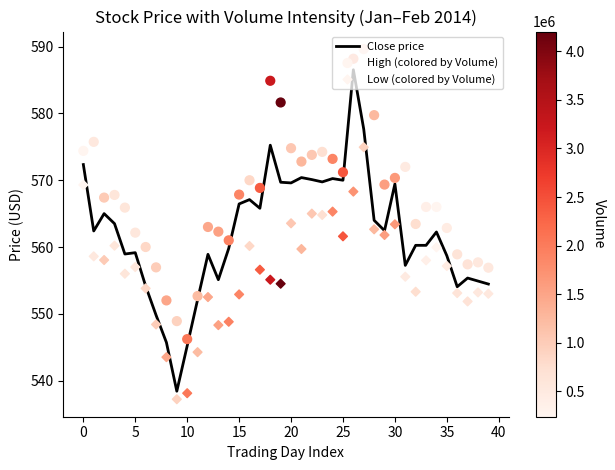

Which series has the largest total across all categories?

High (colored by Volume)